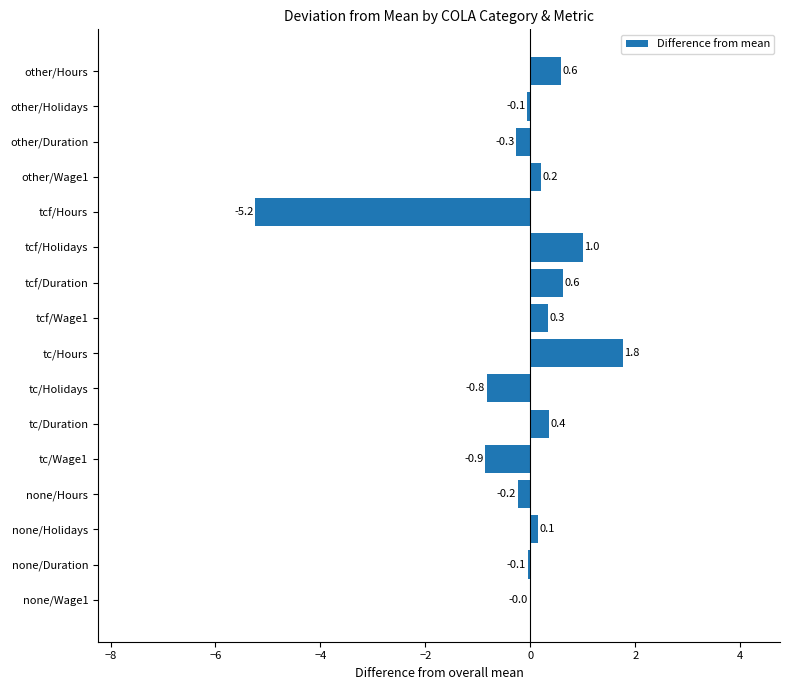

How many data points are above 0?

8